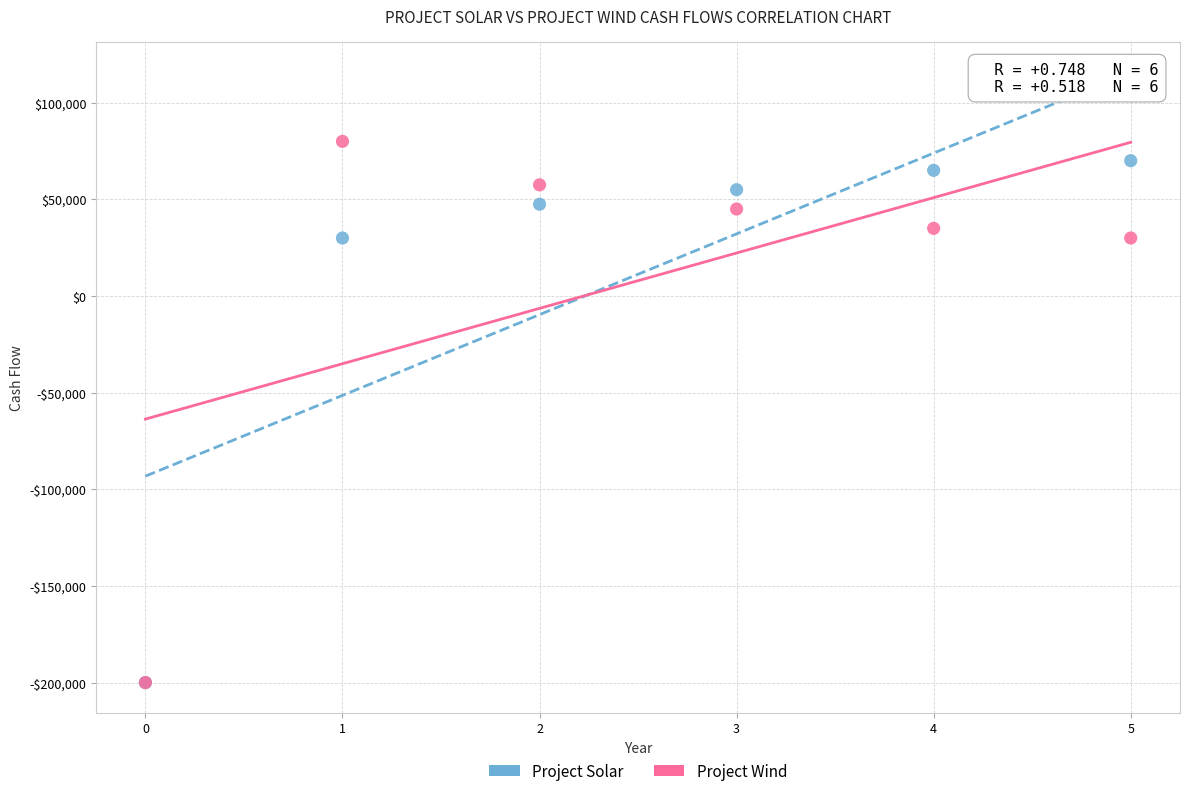

What are all the series names shown in the legend?

Project Solar, Project Wind